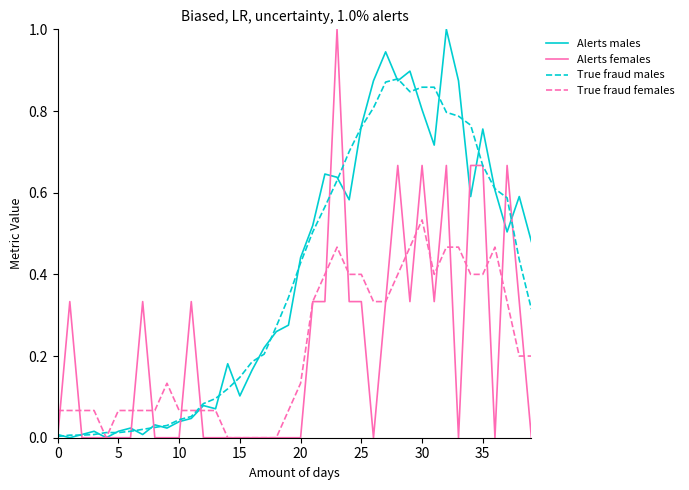

What is the label of the 10th point from the right?

30